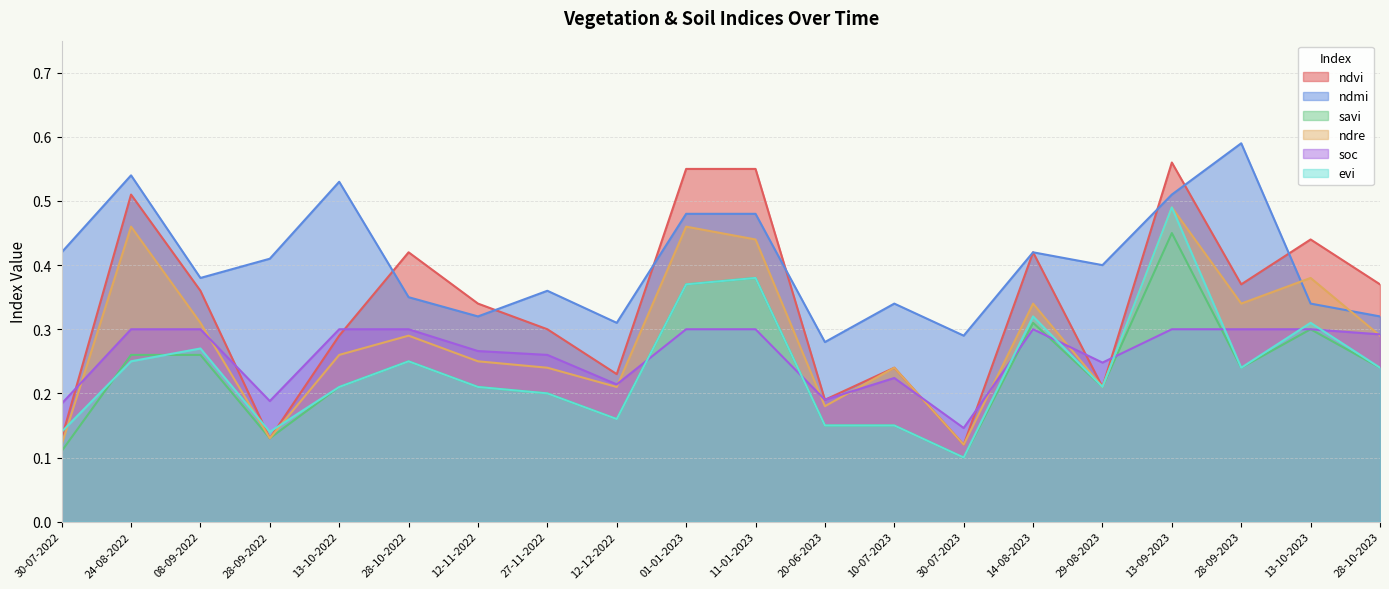

How many times do evi and savi cross each other?

2